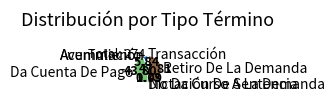

What is the largest slice in the pie chart?

Retiro De La Demanda